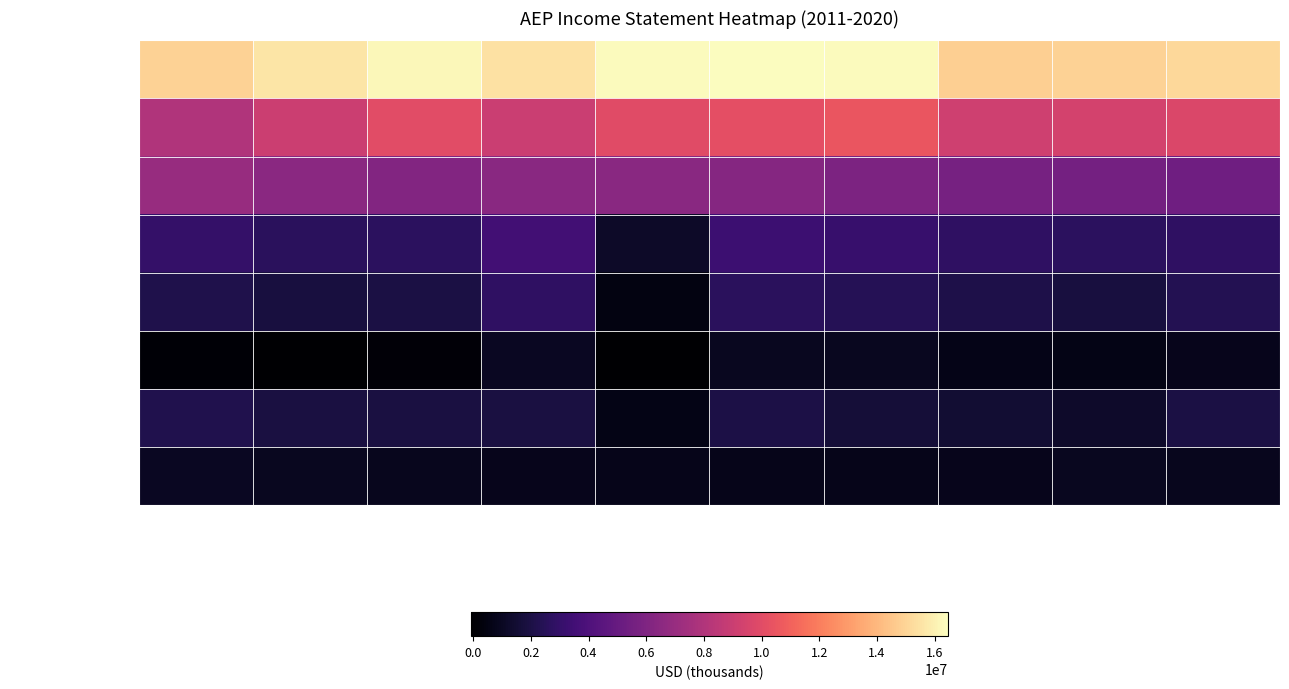

Reading left to right, extract all data points from this chart.

Total Revenue: 2020=14918500	2019=15561400	2018=16195700	2017=15424900	2016=16380100	2015=16453200	2014=16378600	2013=14813500	2012=14945000	2011=15116000
Cost of Revenue: 2020=7952500	2019=9063700	2018=10013100	2017=8982600	2016=9968100	2015=10137400	2014=10452300	2013=9170700	2012=9357000	2011=9716000
Gross Profit: 2020=6966000	2019=6497700	2018=6182600	2017=6442300	2016=6412000	2015=6315800	2014=5926300	2013=5642800	2012=5588000	2011=5400000
Operating Income: 2020=2987700	2019=2592300	2018=2682700	2017=3525000	2016=1163900	2015=3333500	2014=3127400	2013=2822500	2012=2656000	2011=2782000
Income Before Tax: 2020=2146100	2019=1834800	2018=1973500	2017=2816200	2016=475600	2015=2622900	2014=2402900	2013=2093300	2012=1822000	2011=2367000
Income Tax Expense: 2020=88500	2019=-12900	2018=126200	2017=996400	2016=-73700	2015=919600	2014=902600	2013=677700	2012=604000	2011=818000
Net Income: 2020=2200100	2019=1921100	2018=1923800	2017=1912600	2016=610900	2015=2047100	2014=1633800	2013=1480500	2012=1259000	2011=1941000
Interest Expense: 2020=1017600	2019=904100	2018=851900	2017=801300	2016=764000	2015=742000	2014=765100	2013=817300	2012=895000	2011=835000